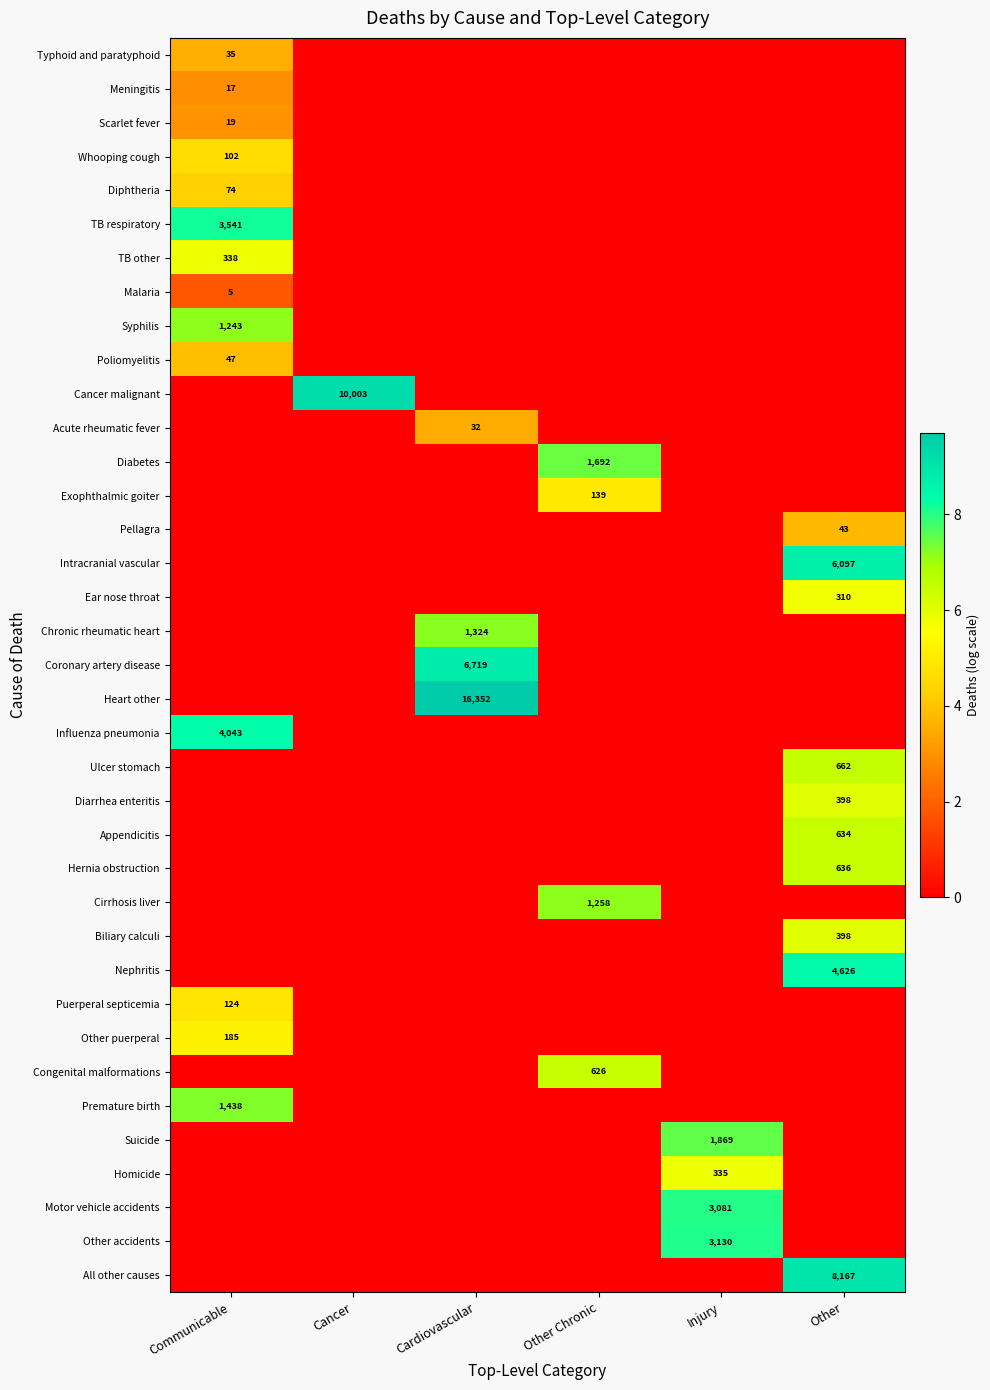

Count the number of data series in this chart.

37